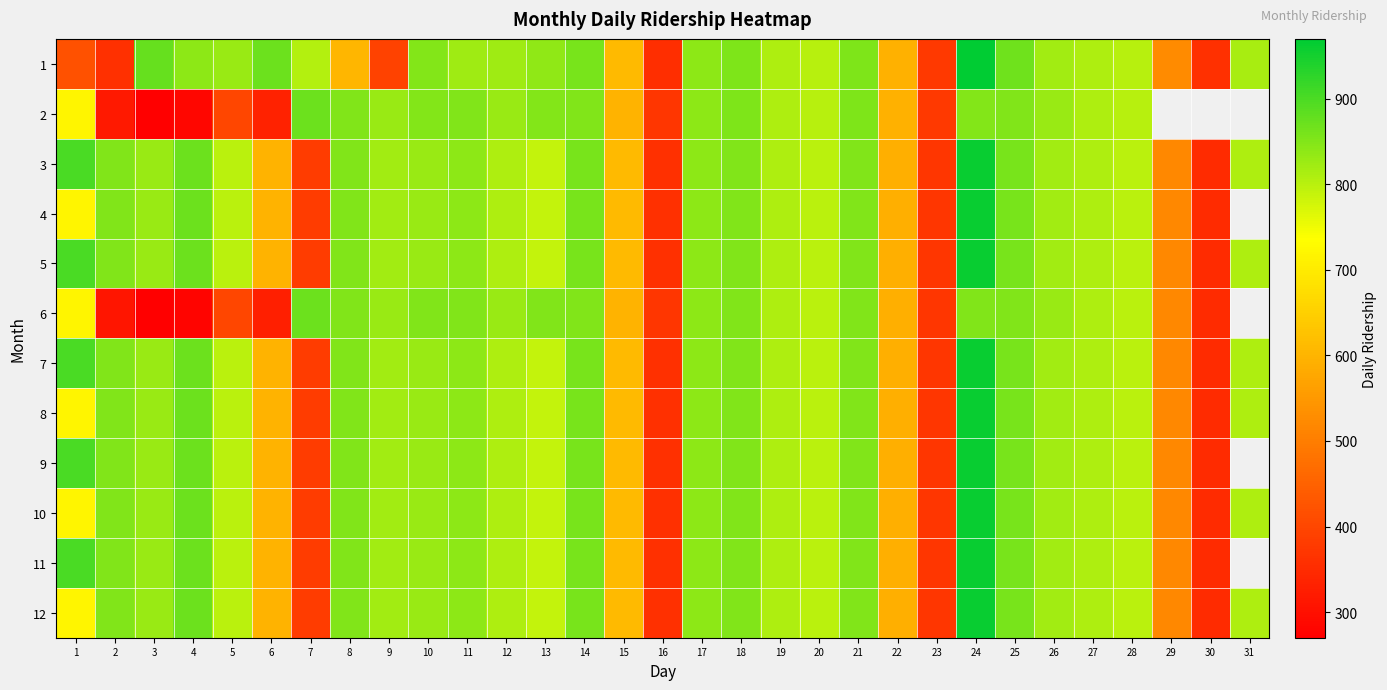

What is the total value across all series at 15?

7300.0